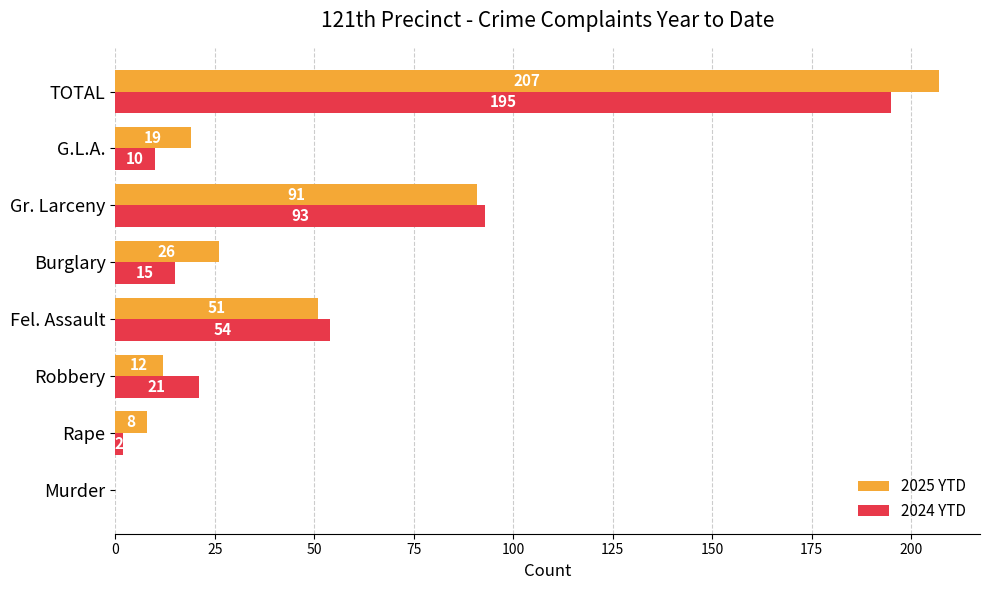

What is the sum of the 2025 YTD values at G.L.A. and Robbery?

31